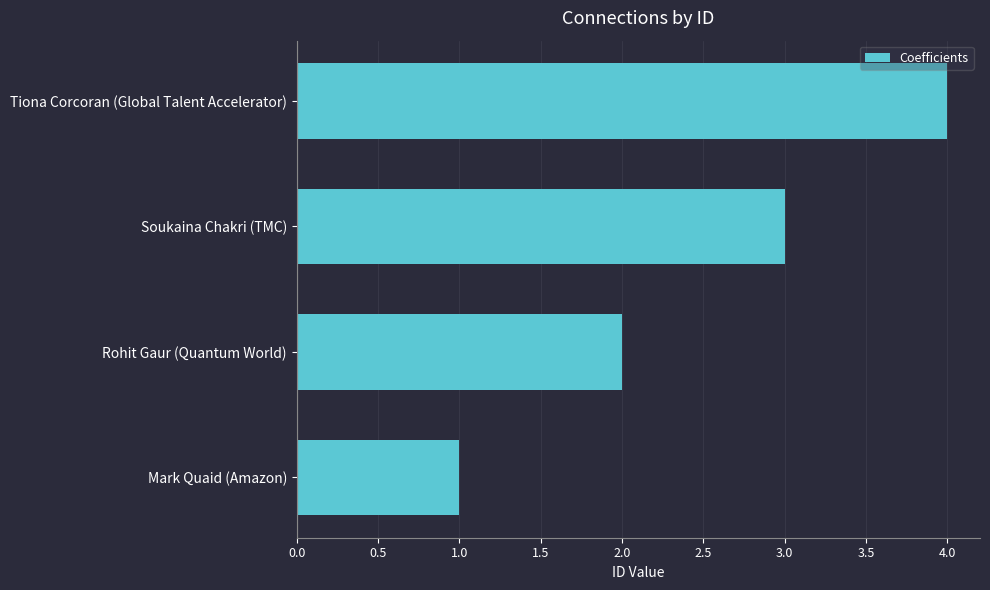

What is the sum of the values at Mark Quaid (Amazon) and Rohit Gaur (Quantum World)?

3